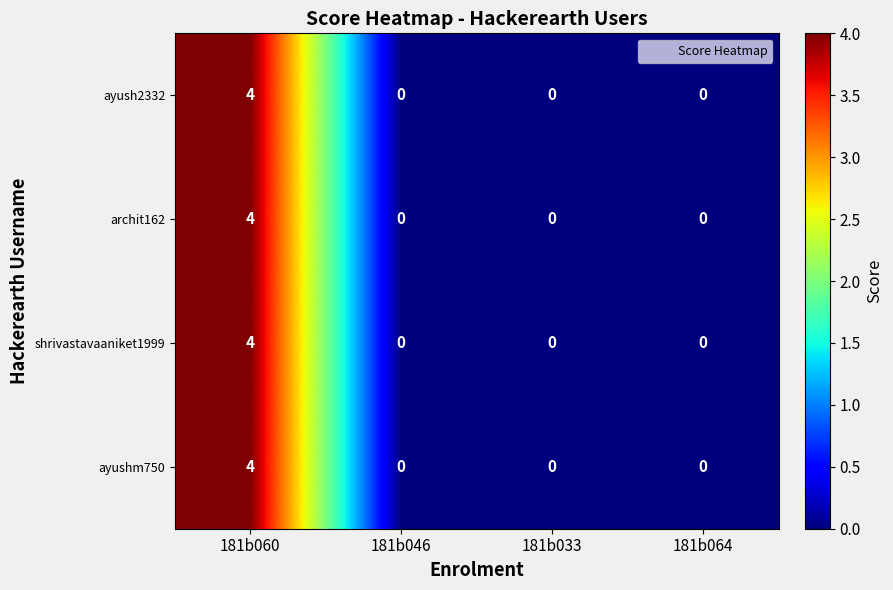

How many shrivastavaaniket1999 values are between 0 and 4?

4